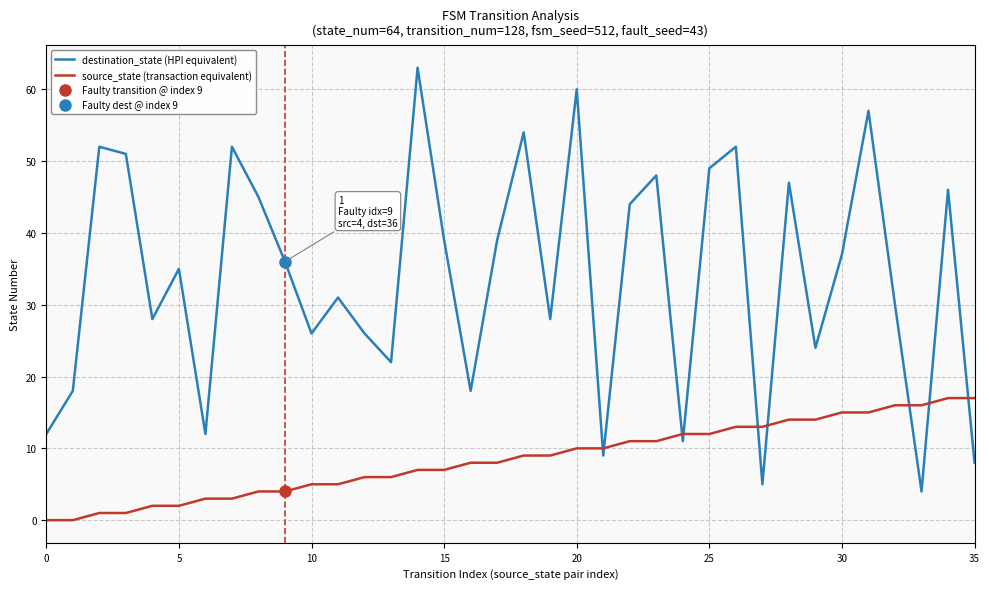

What is the maximum value for destination_state (HPI equivalent)?

63